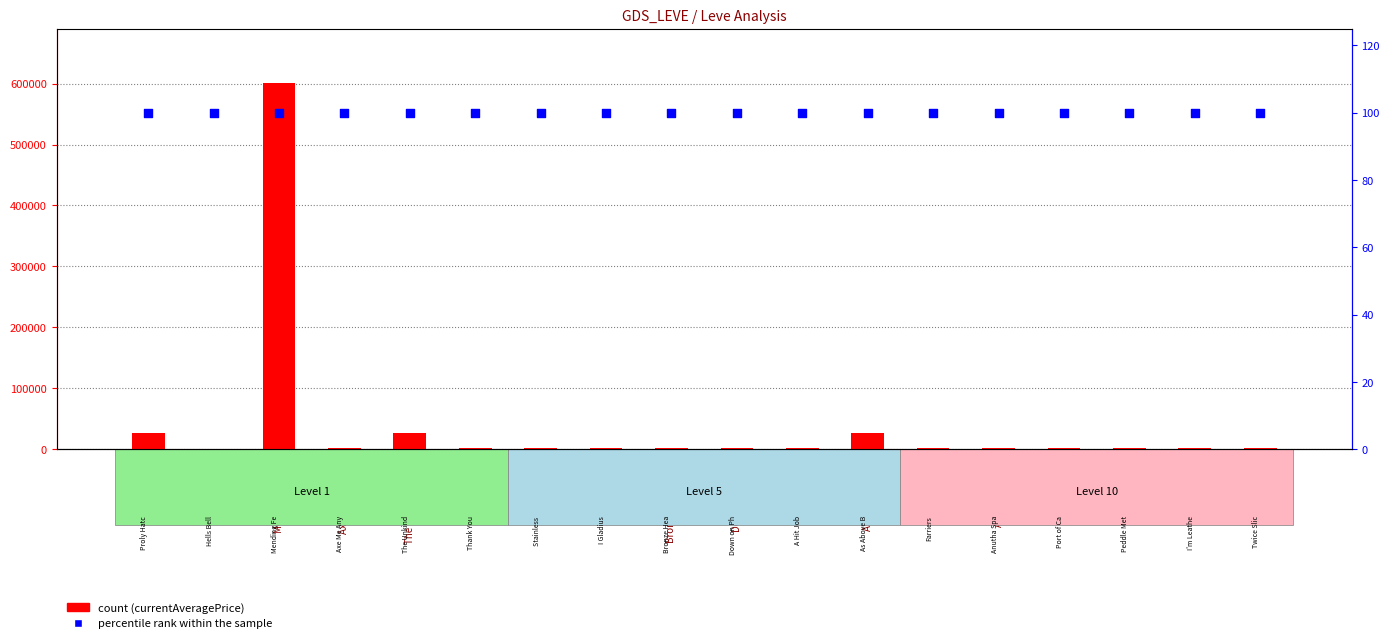

Is the value of count at Axe Me Anything greater than the value of percentile rank within the sample at As Above Below?

Yes